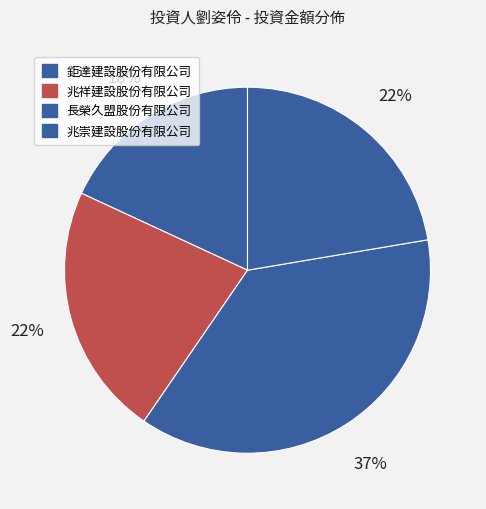

Is 長榮久盟股份有限公司 the majority of the pie?

No